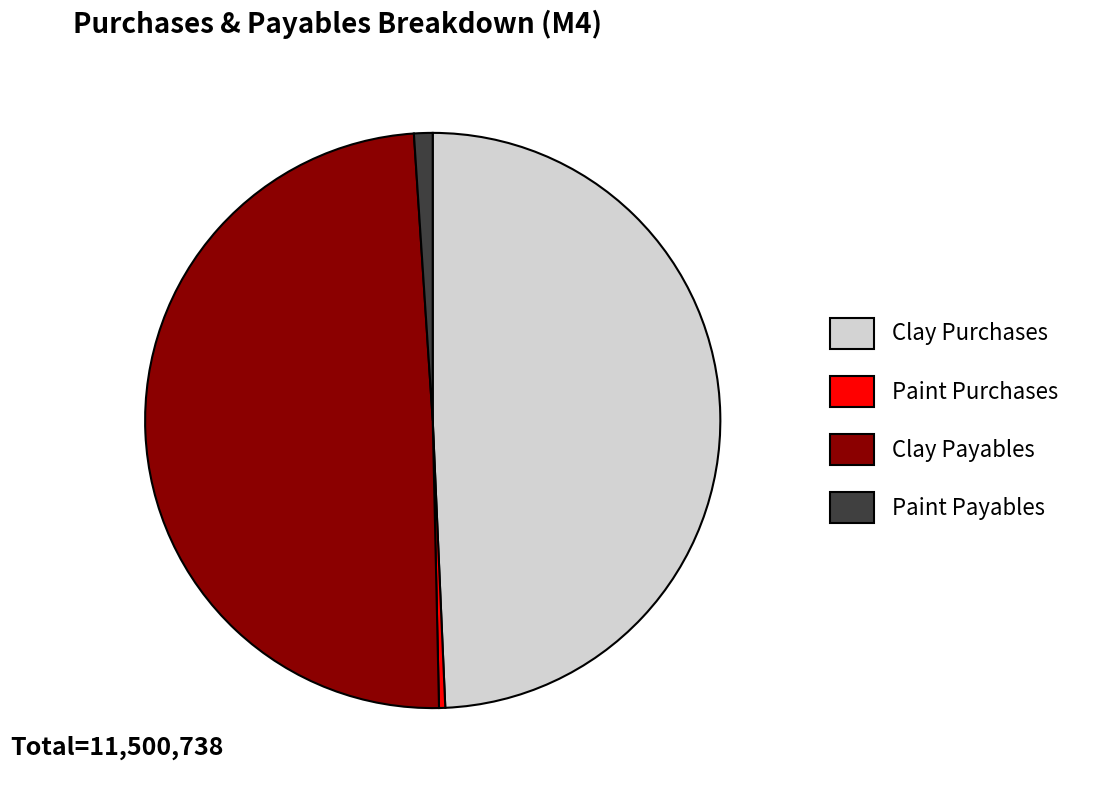

True or false: Paint Purchases accounts for 0% of the total.

True